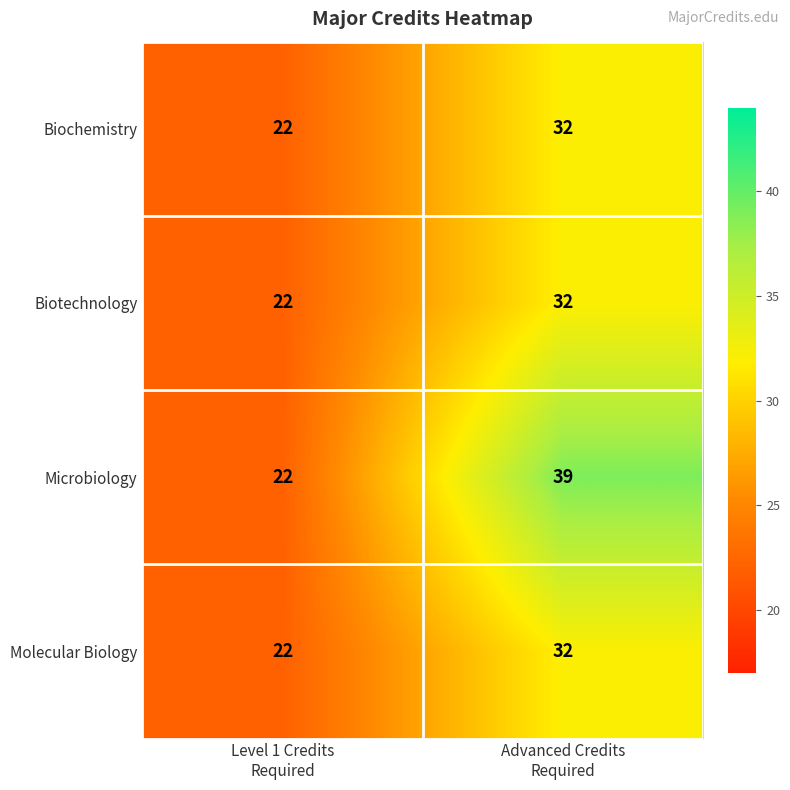

Count the number of categories in the chart.

2